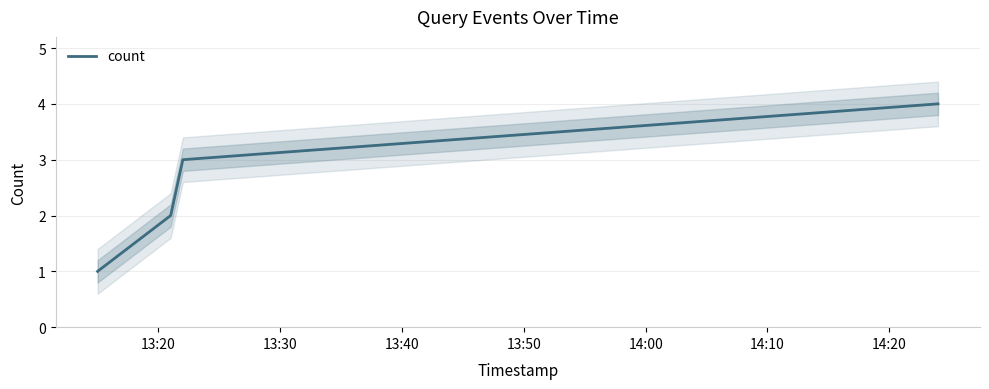

True or false: count has more than 0 points higher than both neighbors.

False